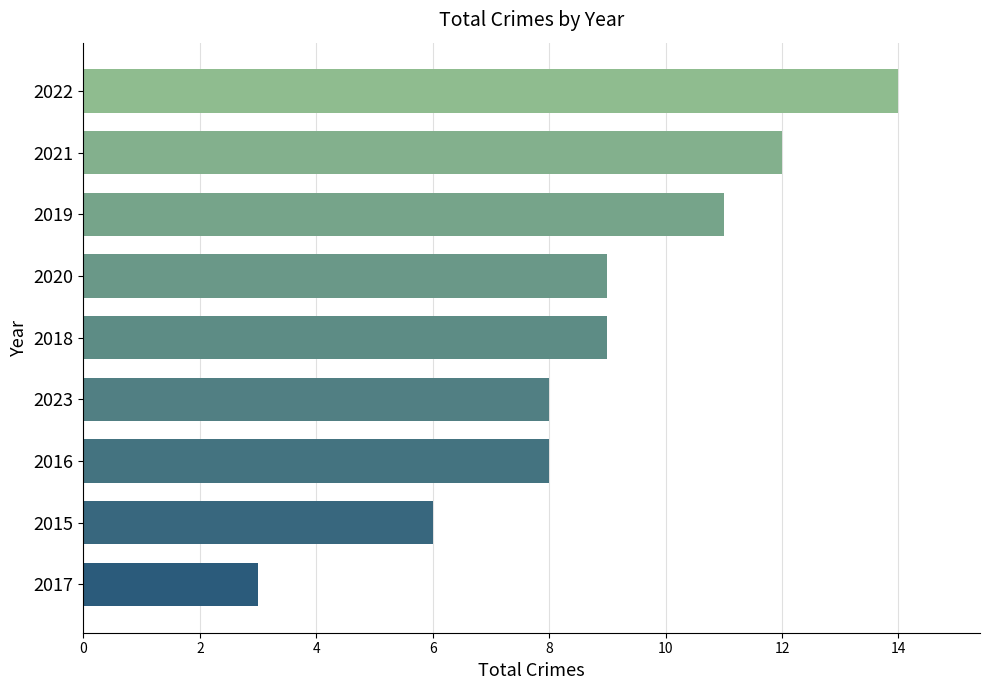

What is the minimum value shown in the chart?

3